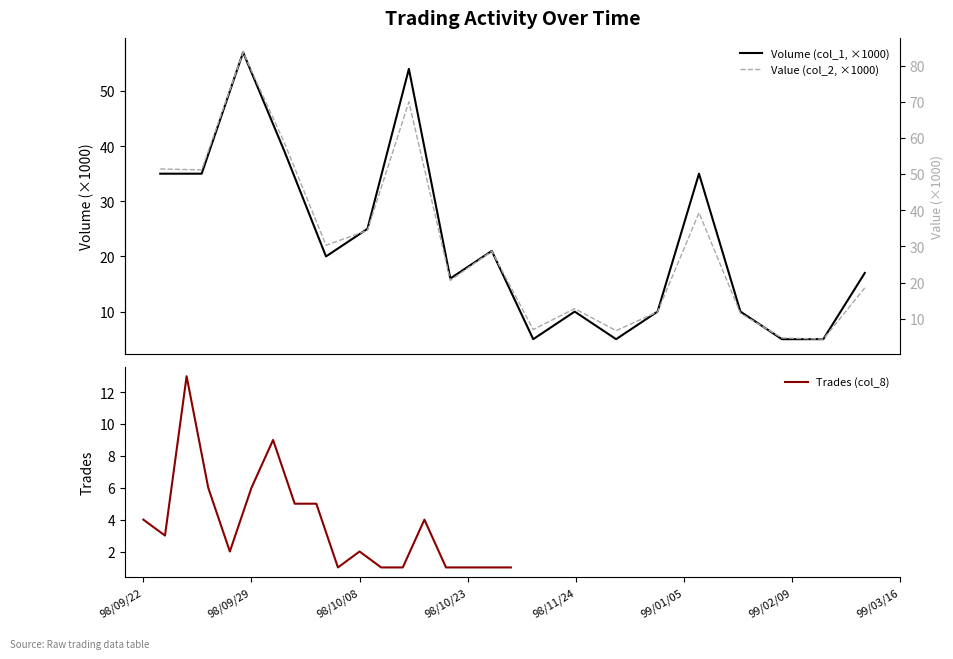

Between 98/10/23 and 99/03/16, which is larger?

98/10/23